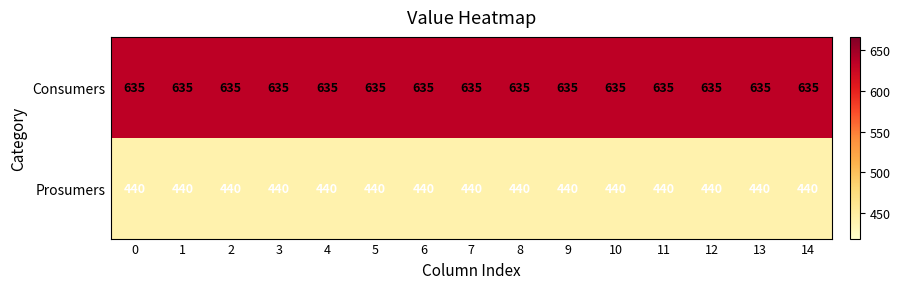

What is the greatest value displayed?

635